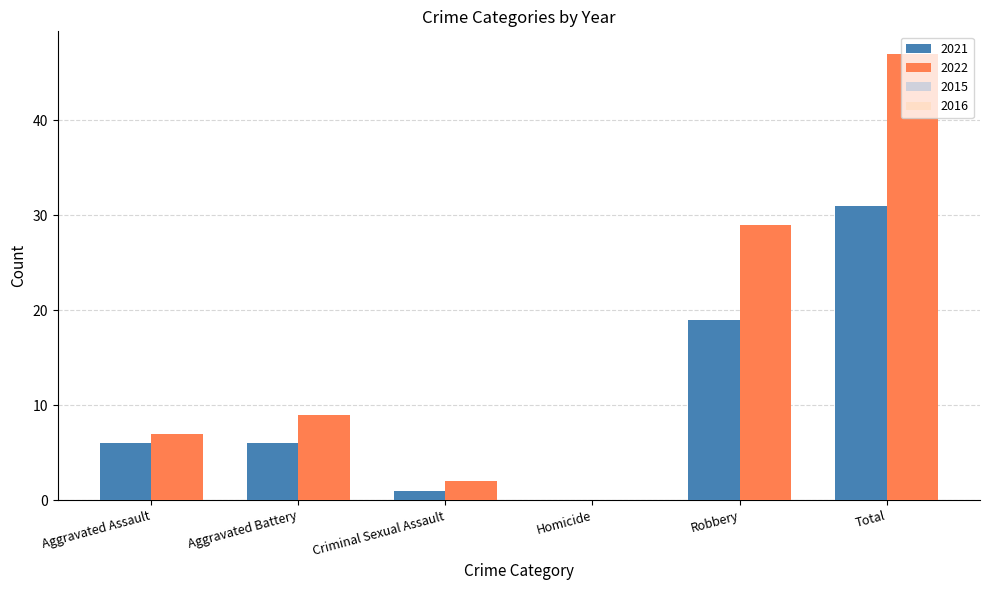

Reading left to right, transcribe all the data shown in this chart.

2021: Aggravated Assault=6	Aggravated Battery=6	Criminal Sexual Assault=1	Homicide=0	Robbery=19	Total=31
2022: Aggravated Assault=7	Aggravated Battery=9	Criminal Sexual Assault=2	Homicide=0	Robbery=29	Total=47
2015: Aggravated Assault=2	Aggravated Battery=5	Criminal Sexual Assault=0	Homicide=0	Robbery=19	Total=26
2016: Aggravated Assault=4	Aggravated Battery=4	Criminal Sexual Assault=1	Homicide=0	Robbery=16	Total=25